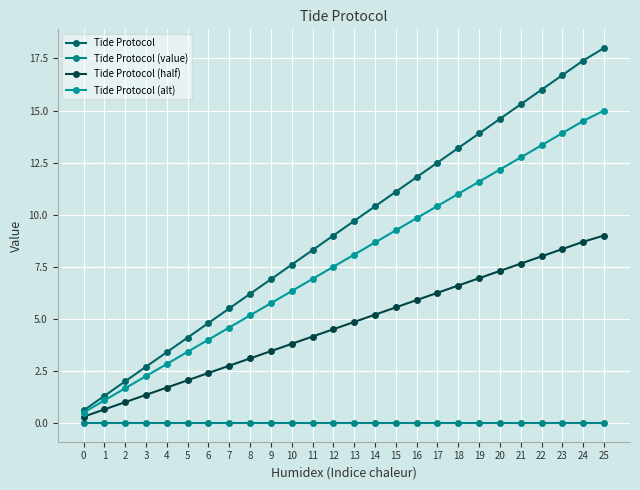

What is the difference between the maximum and minimum values in the Tide Protocol (alt) series?

14.5